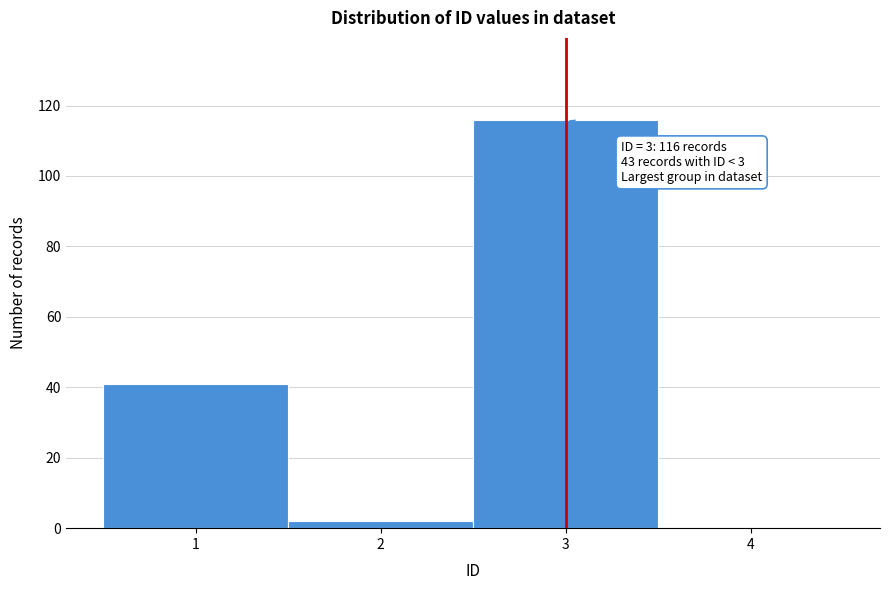

Which range on the x-axis has the tallest bar?

2.5 to 3.5